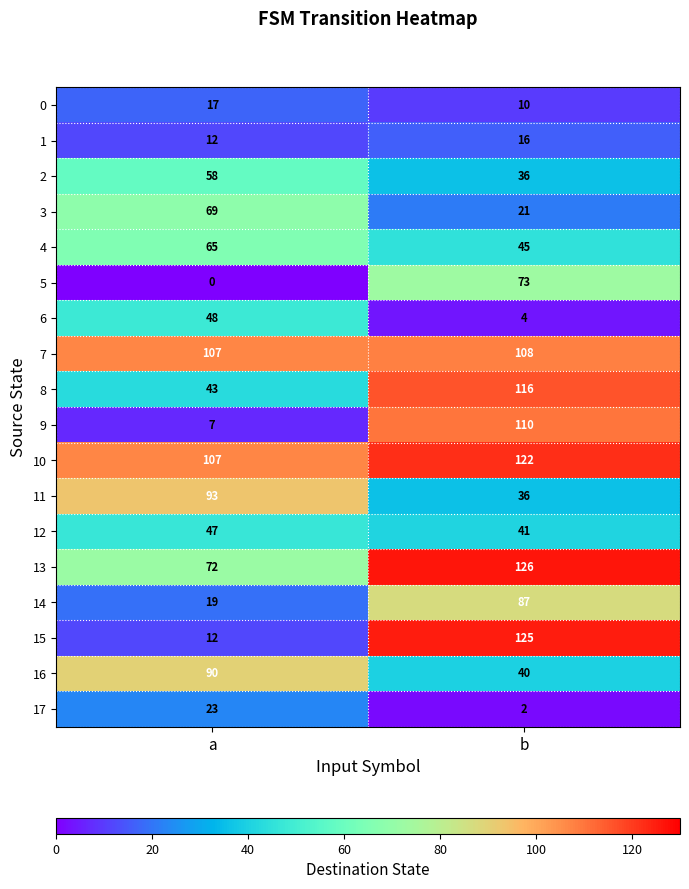

What is the sum of the 5 values at b and a?

73